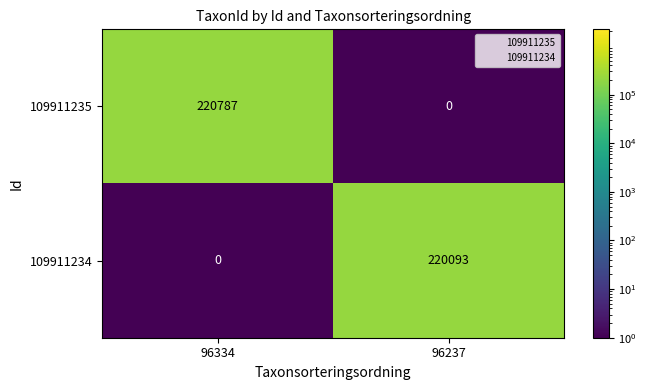

How many categories are shown in the chart?

2